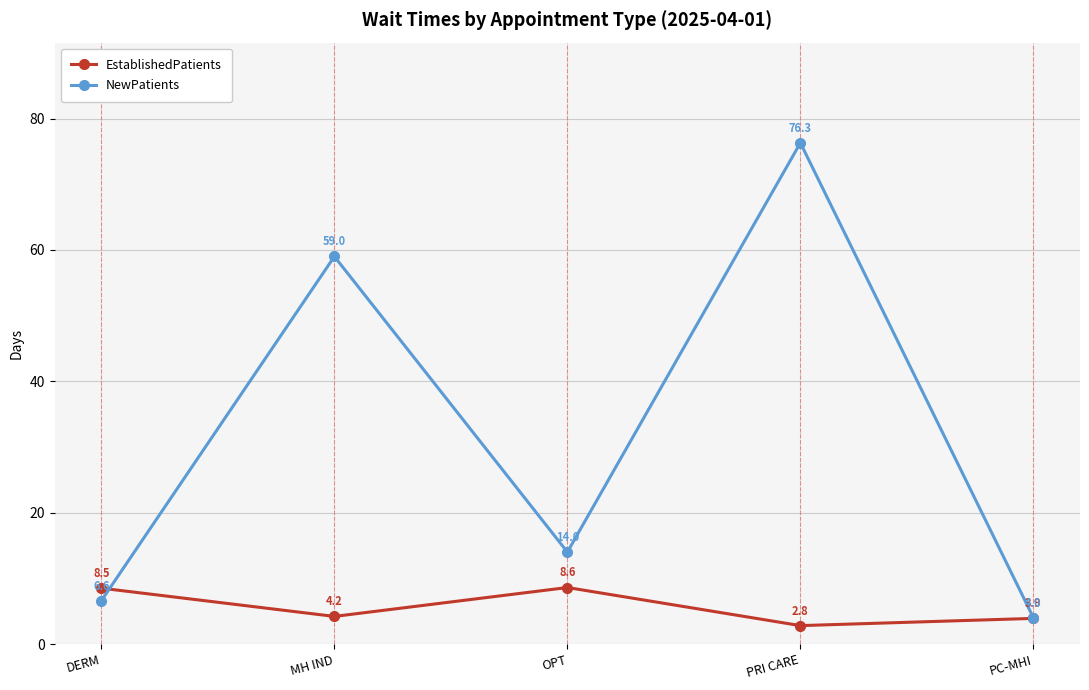

Count the number of data series in this chart.

2